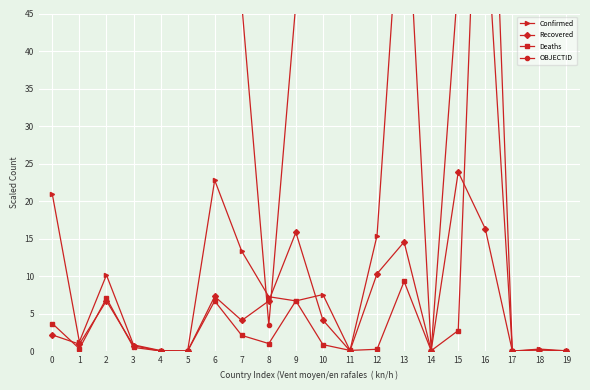

Which category has the lowest value in the Deaths series?

19